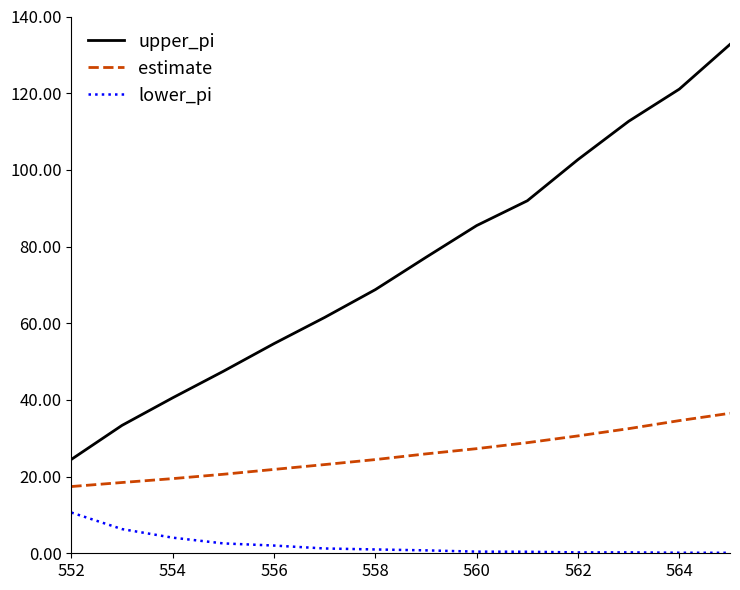

True or false: upper_pi and estimate intersect in this chart.

False